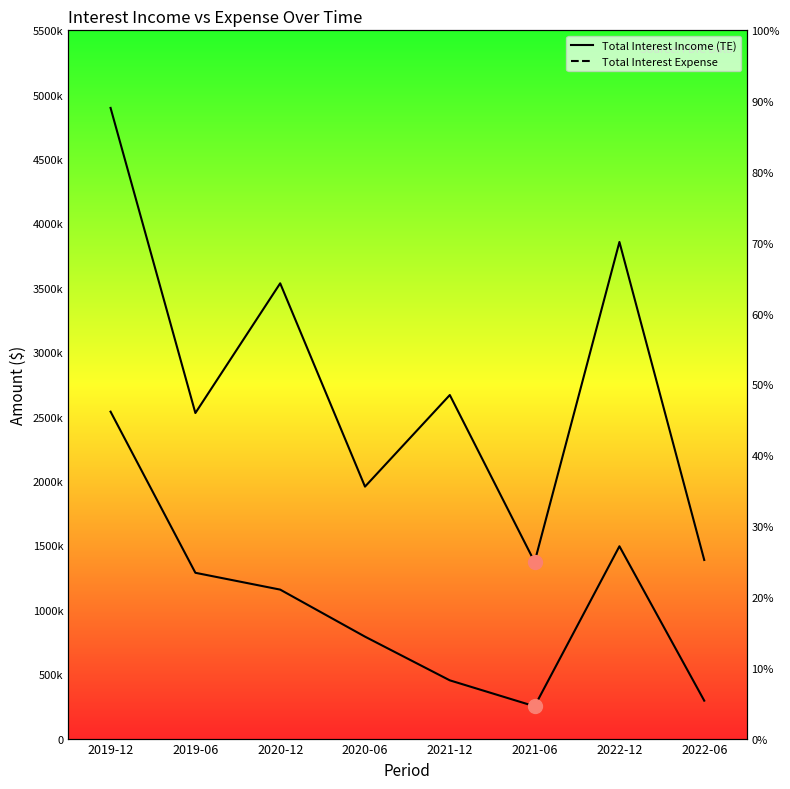

At which label does Total Interest Expense first exceed 1156822?

2019-12